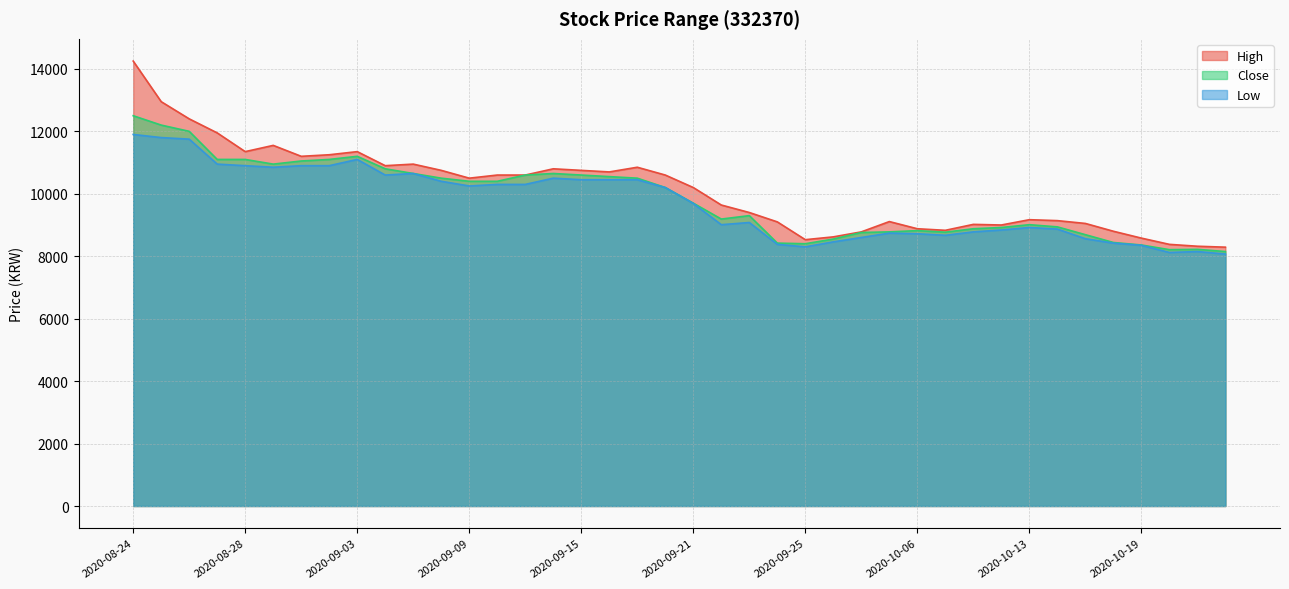

What position from the right is 2020-09-22?

19